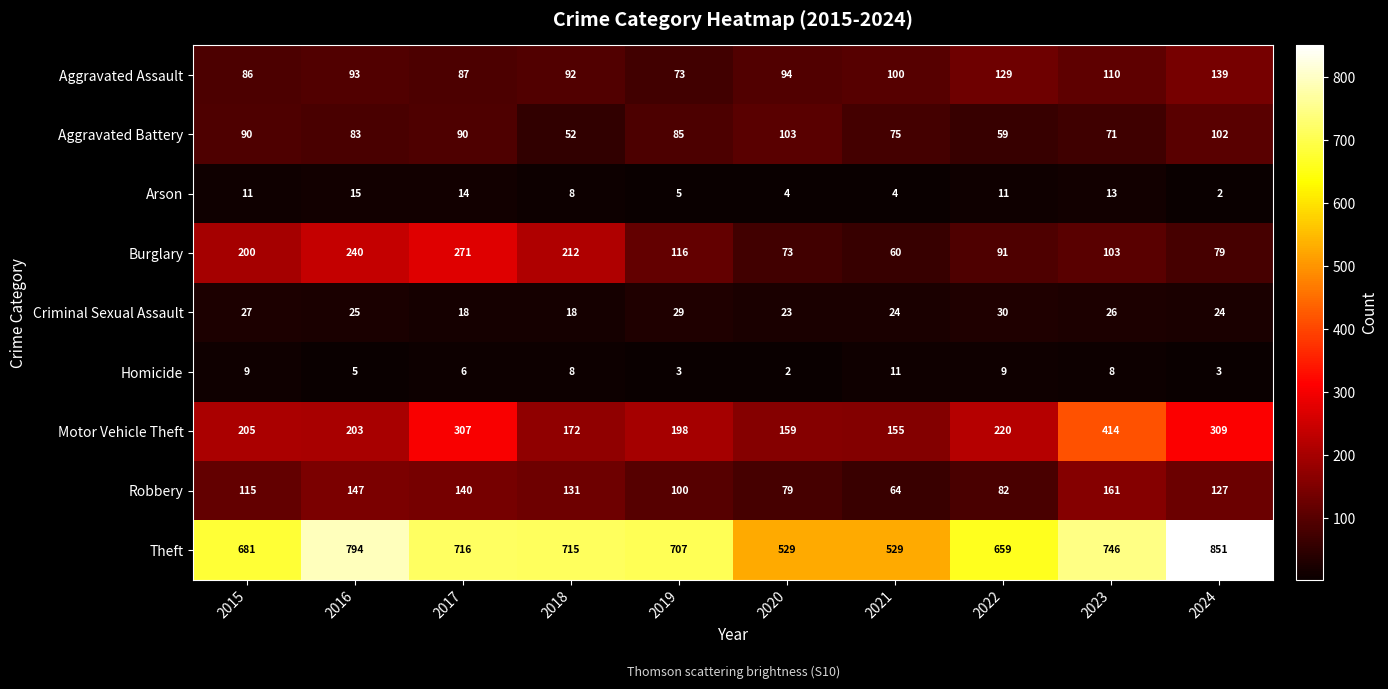

Which category has the highest value in the Criminal Sexual Assault series?

2022